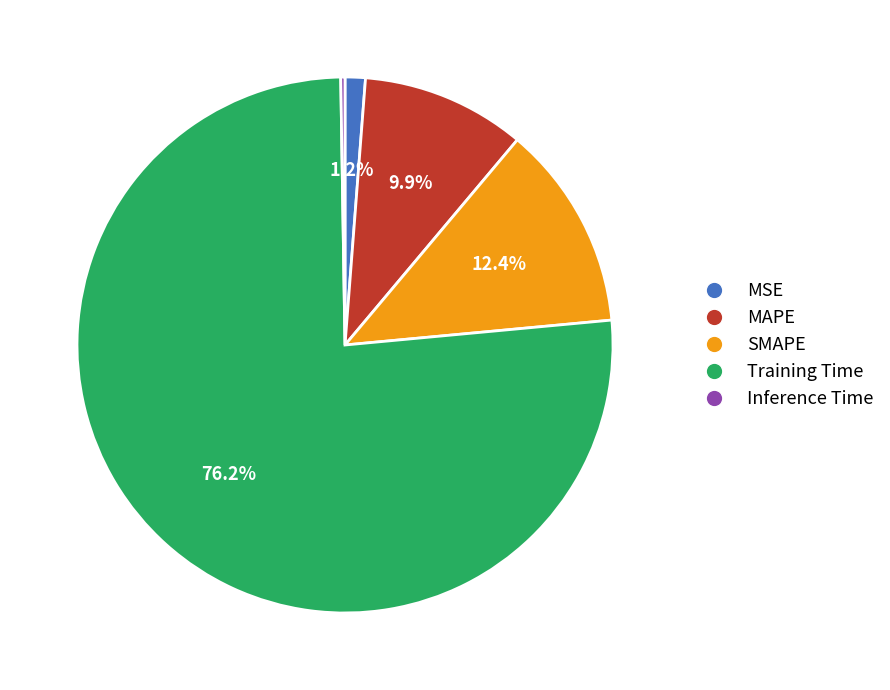

Is it true that SMAPE is 12% of the pie?

True